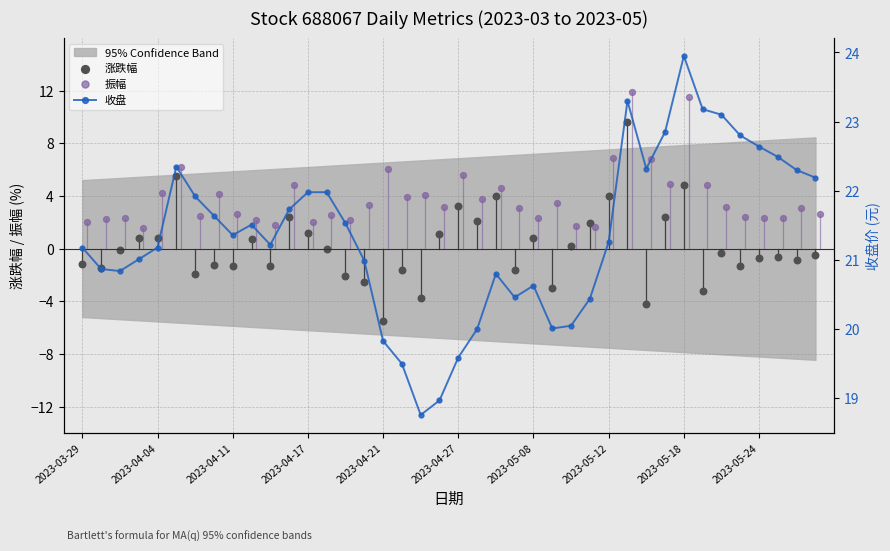

Which series has the largest total across all categories?

收盘